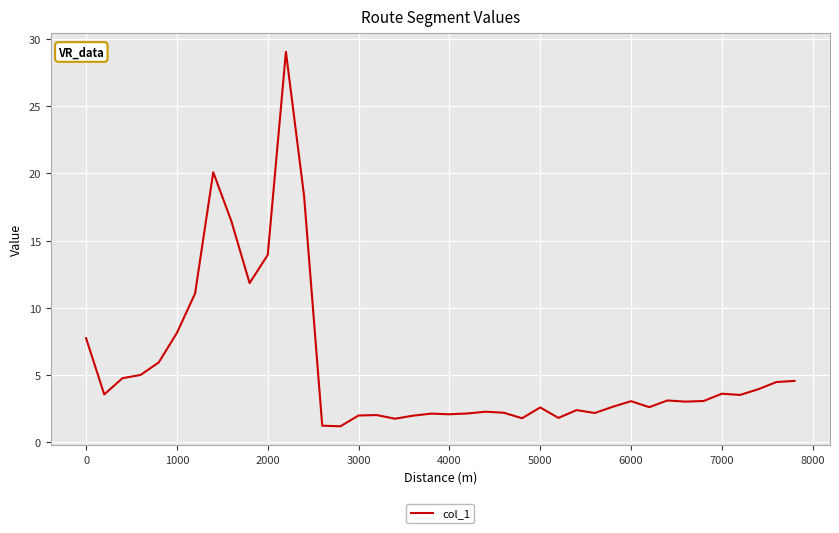

What is the difference between the maximum and minimum values?

27.8